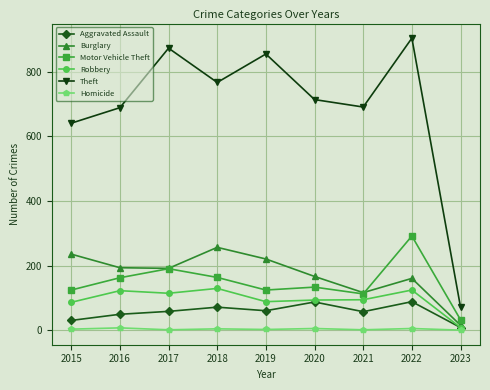

At 2019, list the series in order from smallest to largest.

Homicide, Aggravated Assault, Robbery, Motor Vehicle Theft, Burglary, Theft